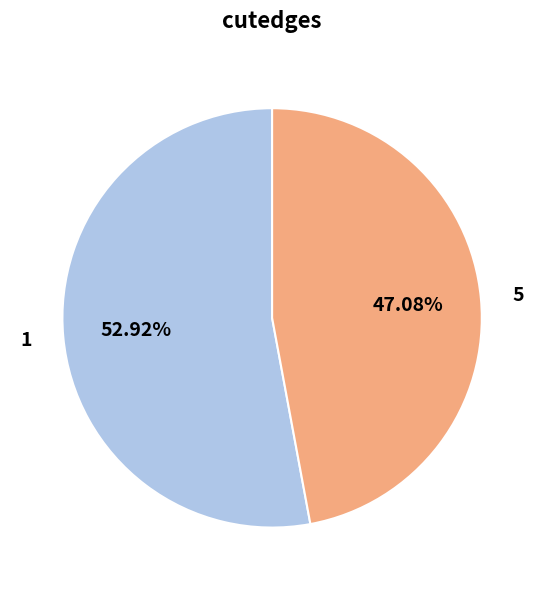

How many slices are in this pie chart?

2